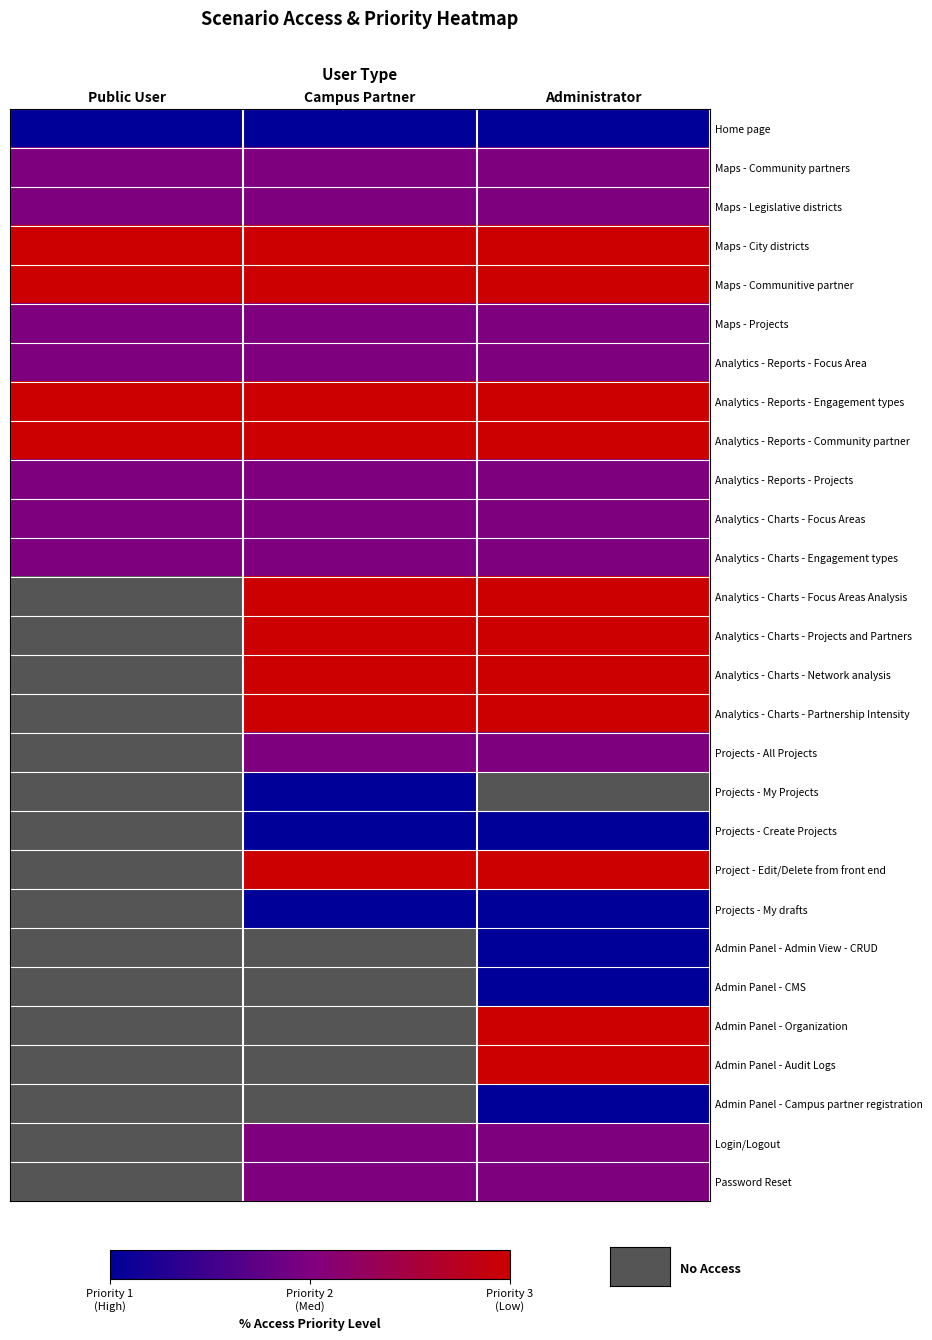

At which category does the chart reach its minimum across all series?

Public User